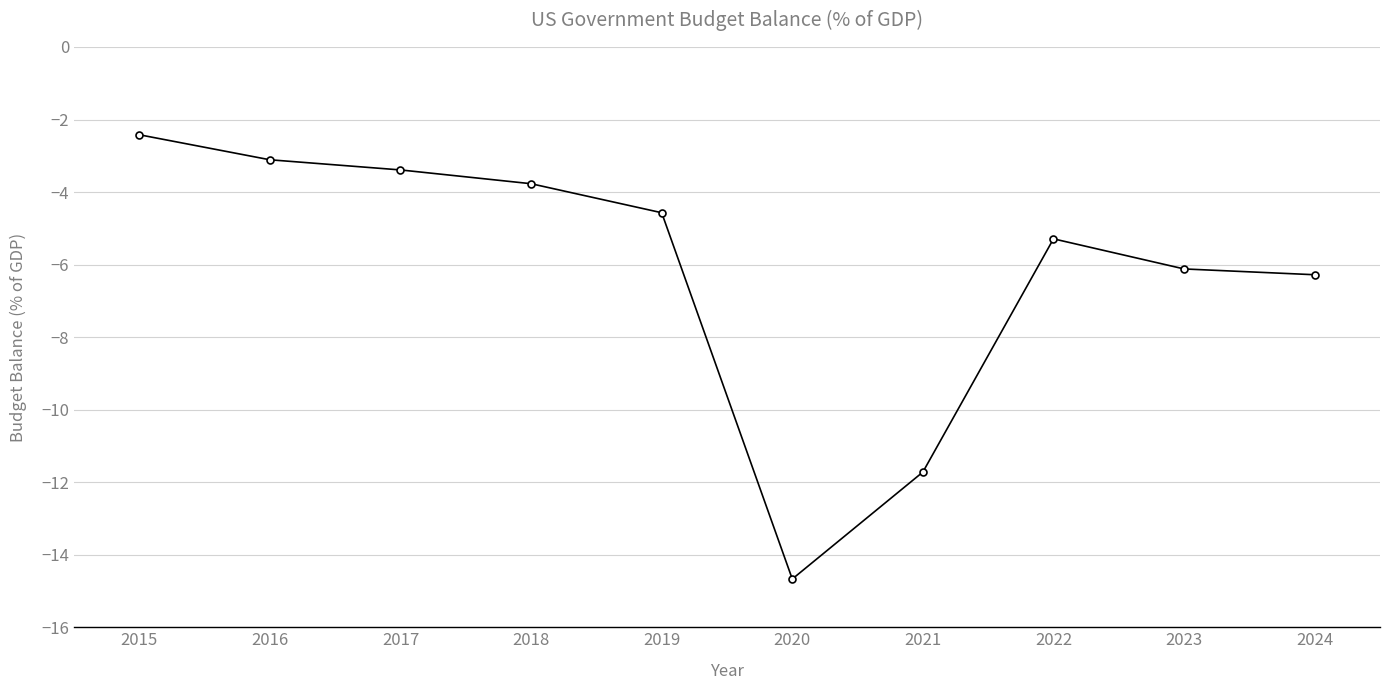

What is the value of the 6th point from the left?

-14.7